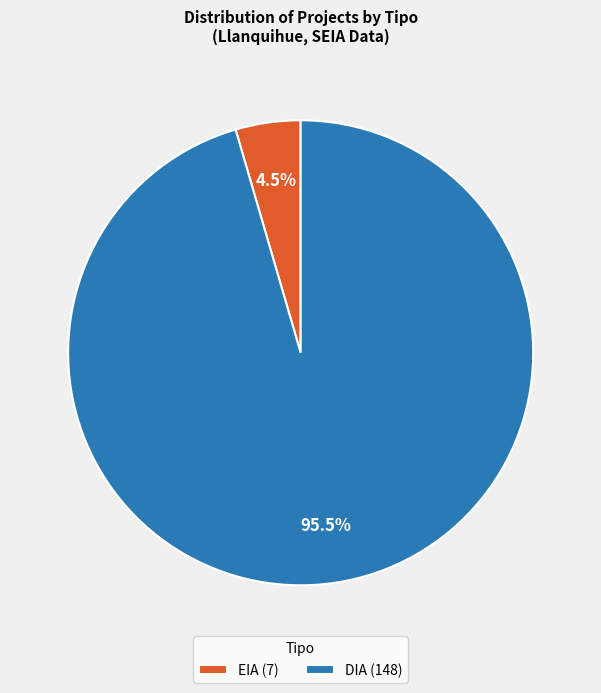

Between DIA (148) and EIA (7), which is larger?

DIA (148)